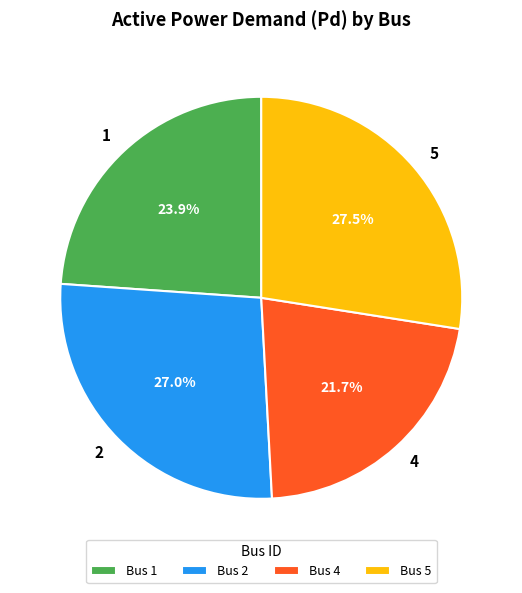

Is there any slice that represents more than half of the pie?

No